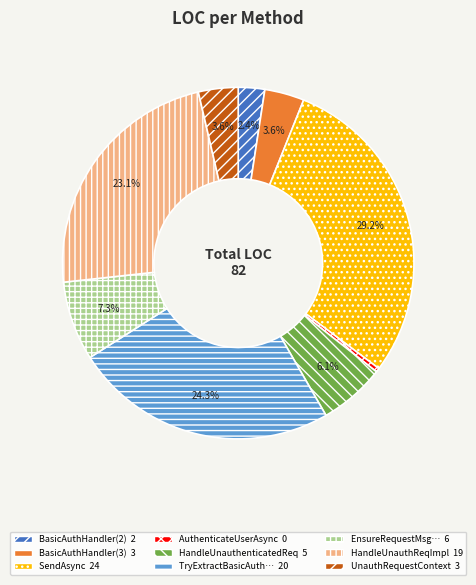

Is there any slice that represents more than half of the pie?

No